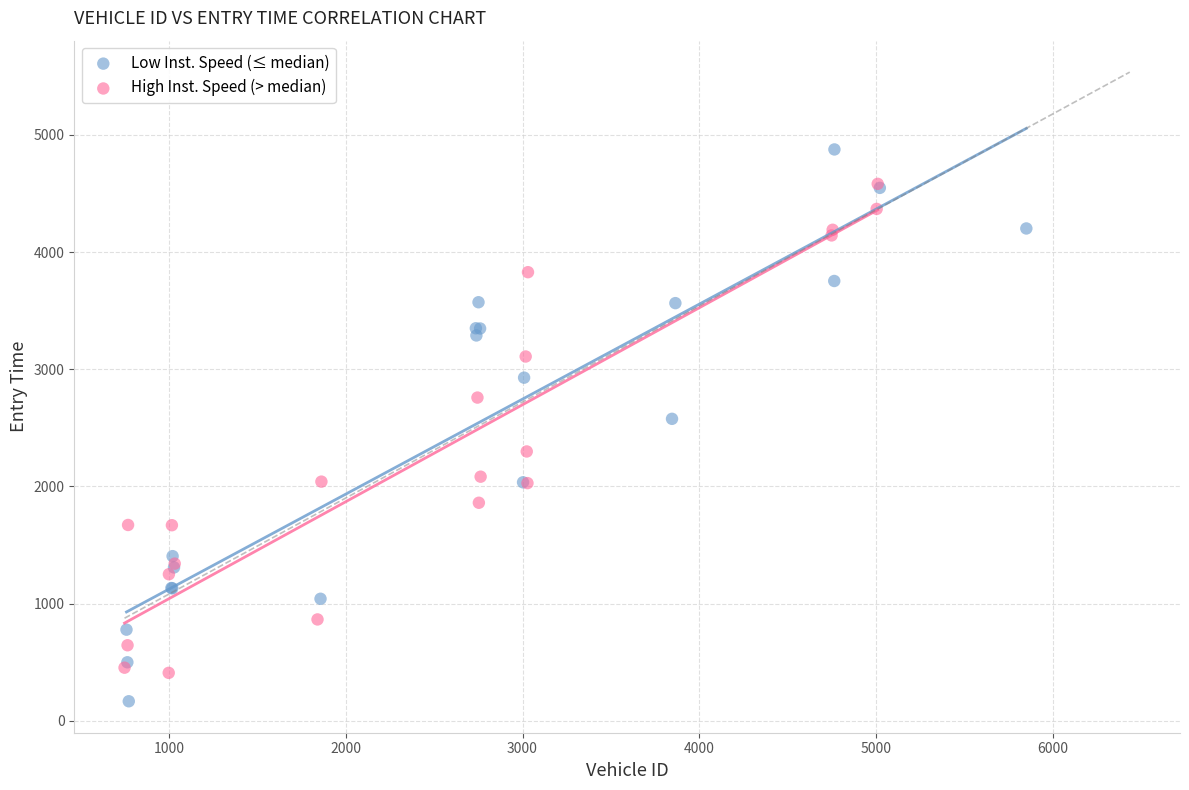

Which series reaches the maximum Y coordinate?

Low Inst. Speed (≤ median)